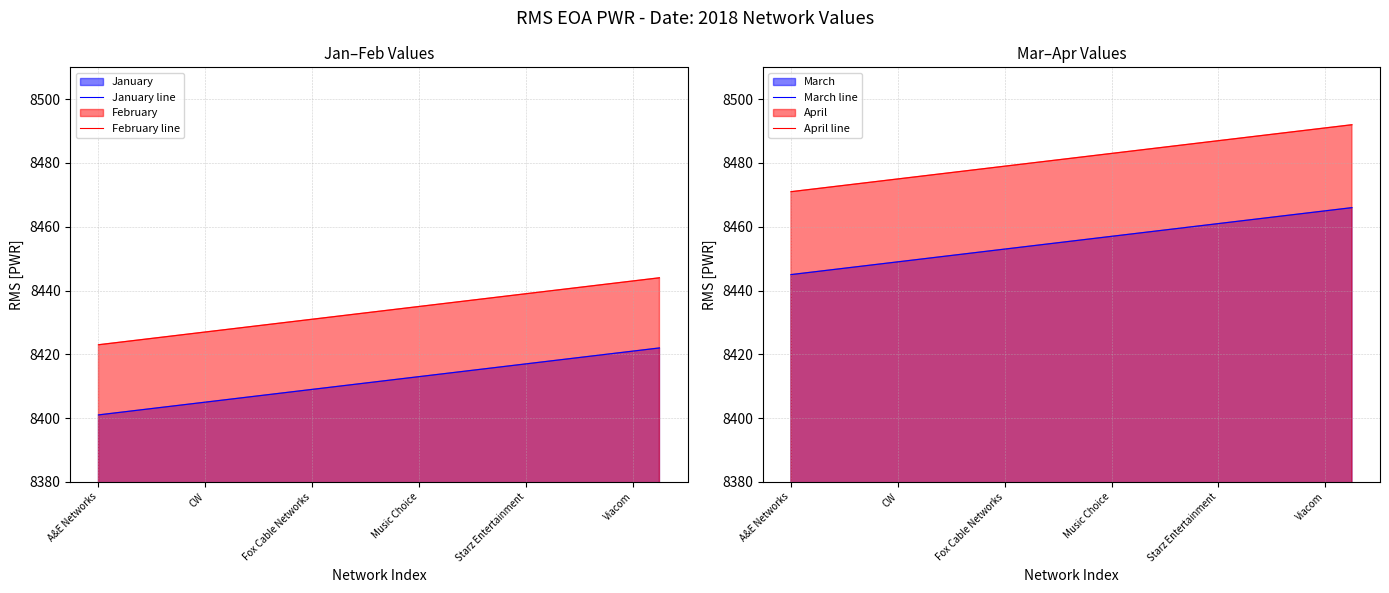

What is the maximum value shown in the chart?

8492